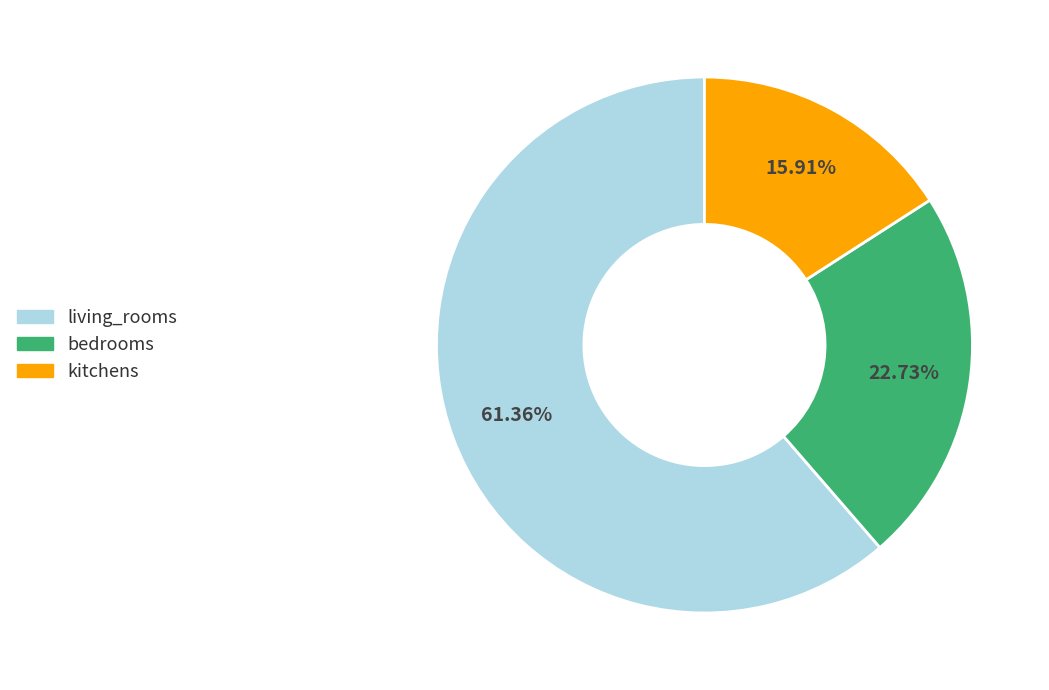

Which slice represents more than half of the pie?

living_rooms